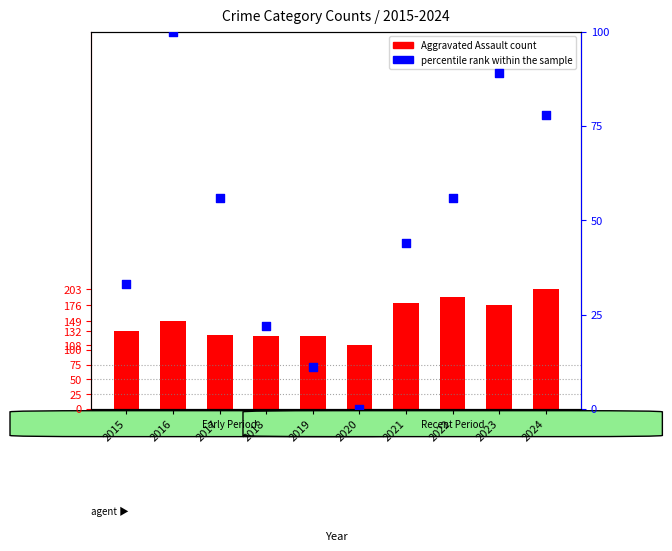

What are all the series names shown in the legend?

Aggravated Assault, percentile rank within the sample